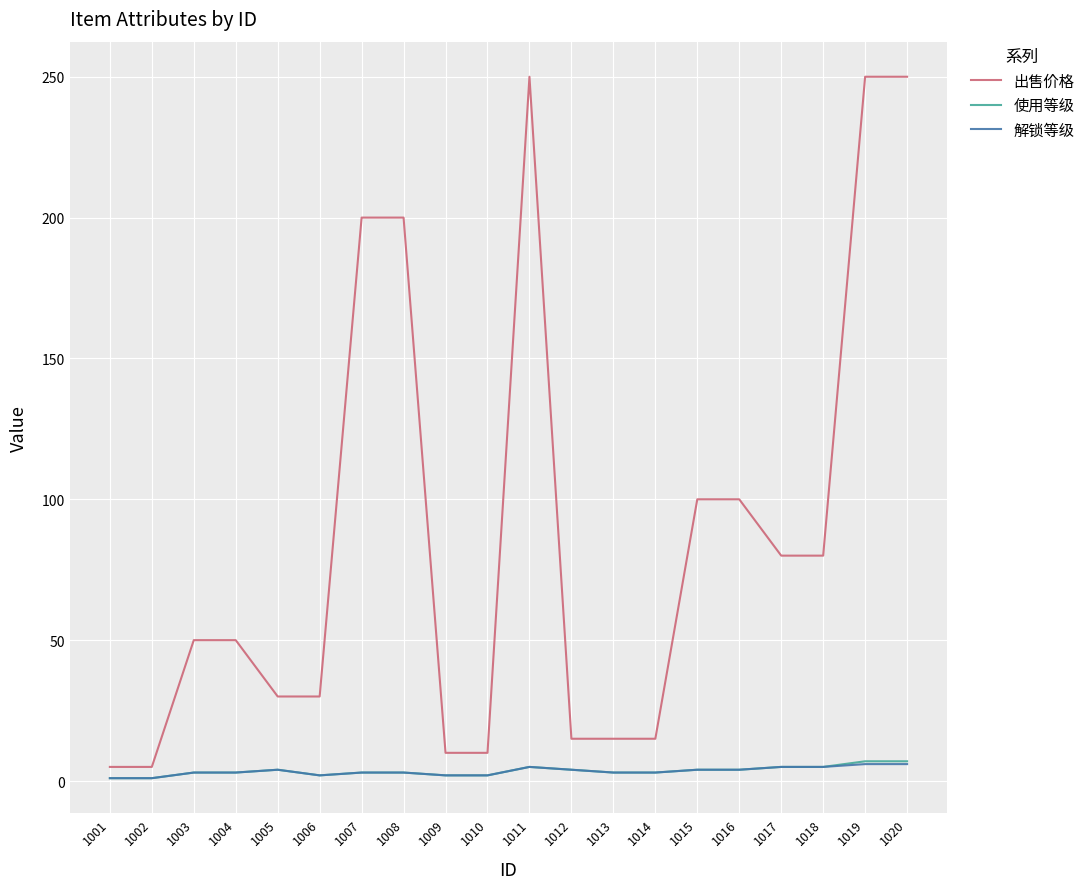

How many values in the 出售价格 series are below 50?

9